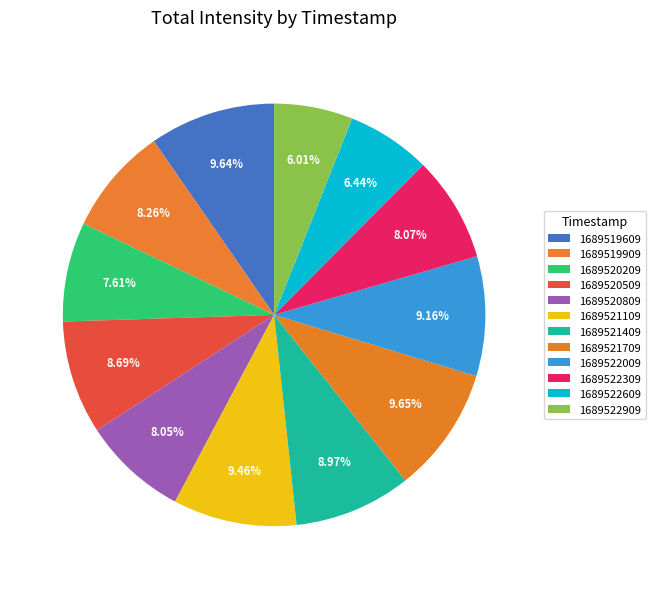

How many slices are in this pie chart?

12